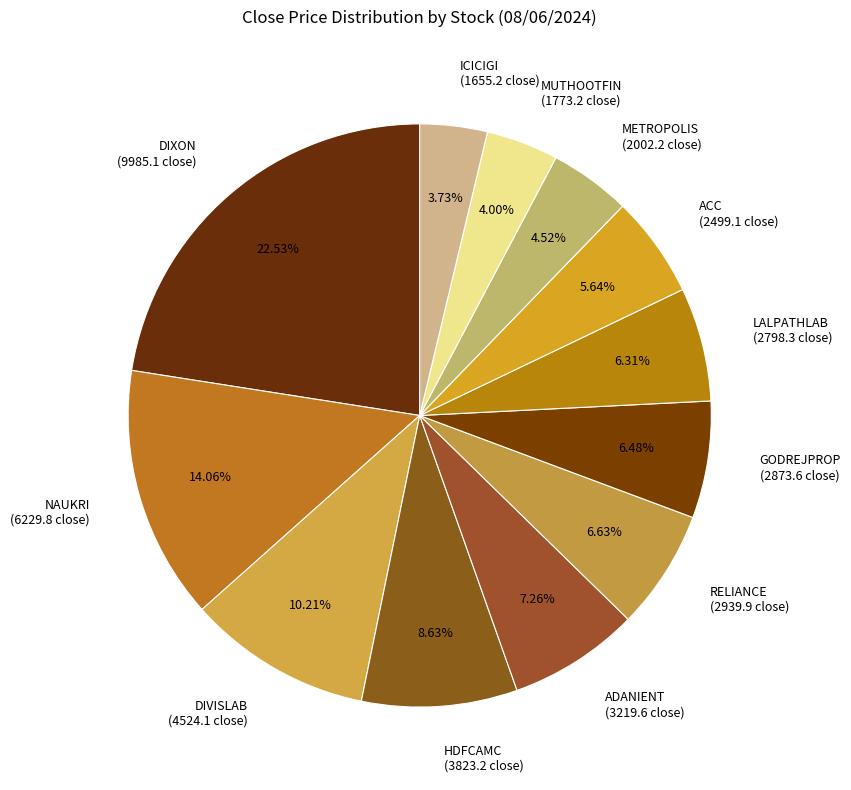

Is DIVISLAB the majority of the pie?

No